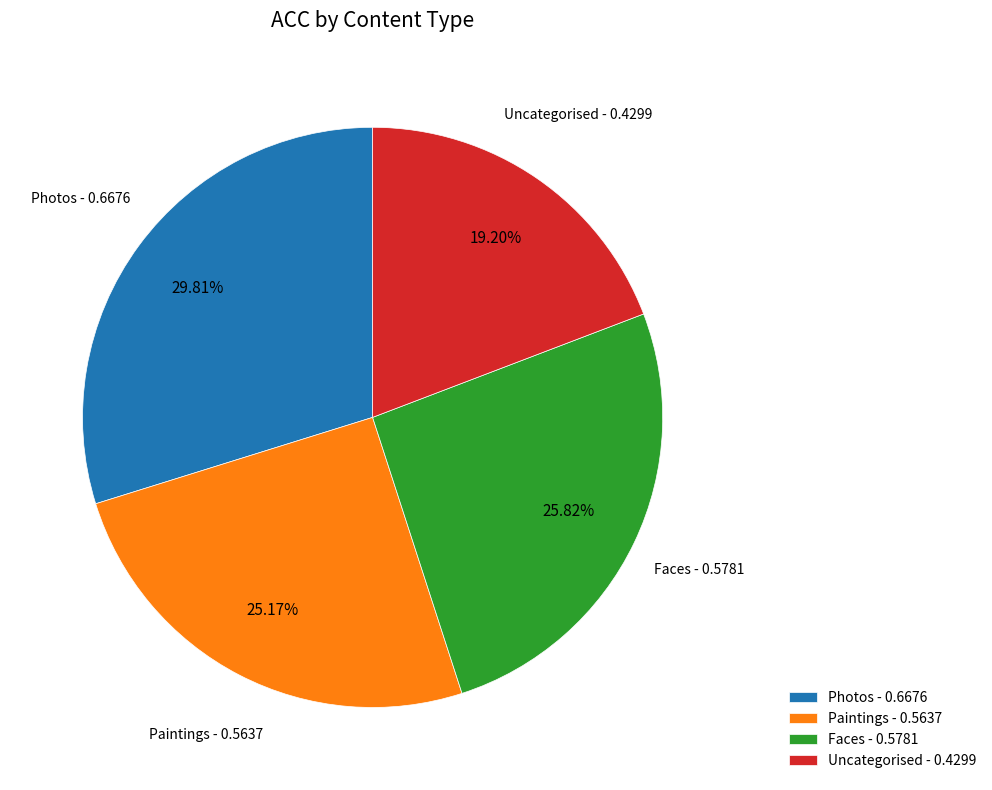

Count the number of slices in the pie.

4